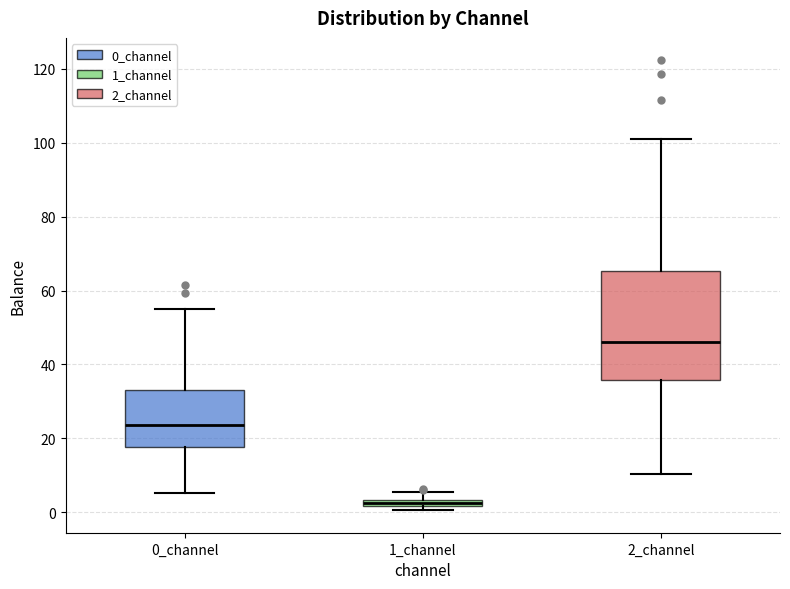

Where is the lower edge of the box for 1_channel on the y-axis? The values are not printed on the chart, so give them approximately, as read against the axis.

2